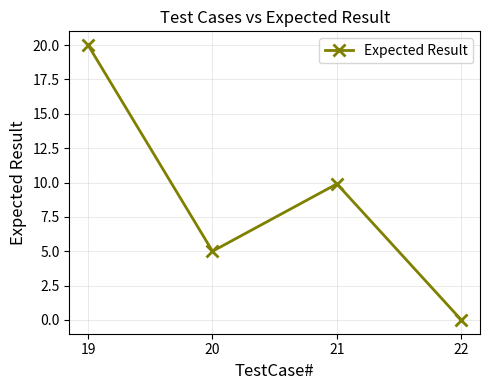

At which category does the data reach its first local peak?

21